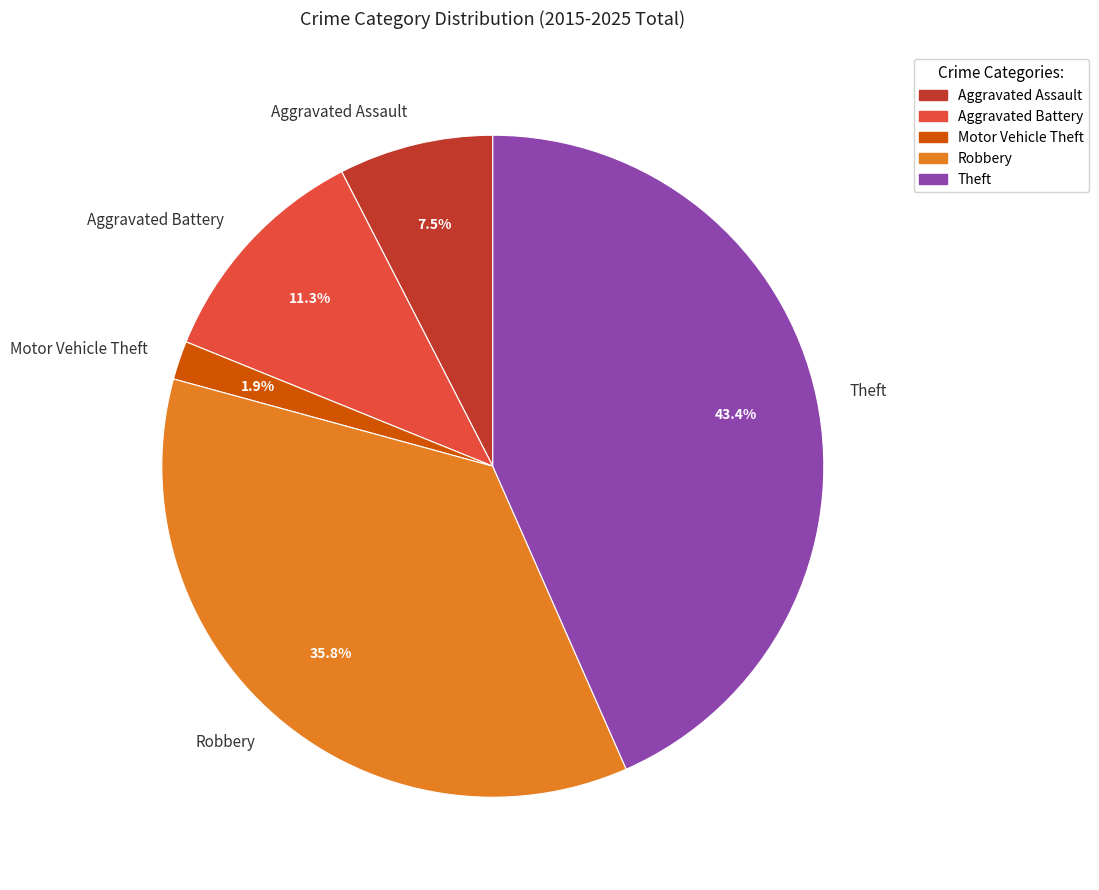

What is the smallest slice in the pie chart?

Motor Vehicle Theft